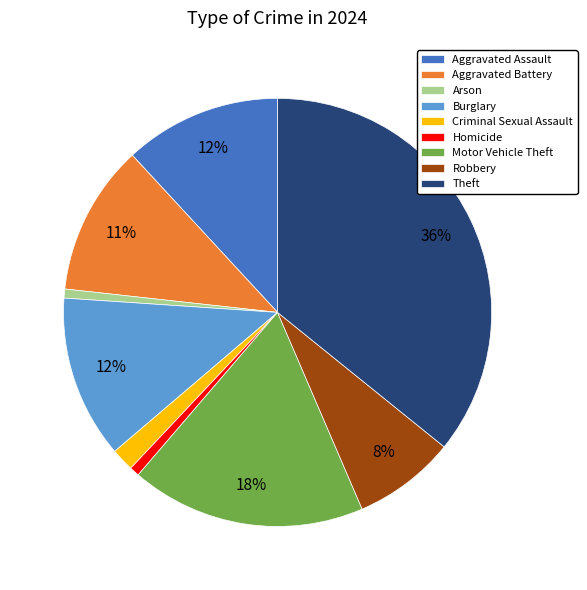

To the nearest percent, what is the combined percentage of Homicide and Aggravated Assault?

13%